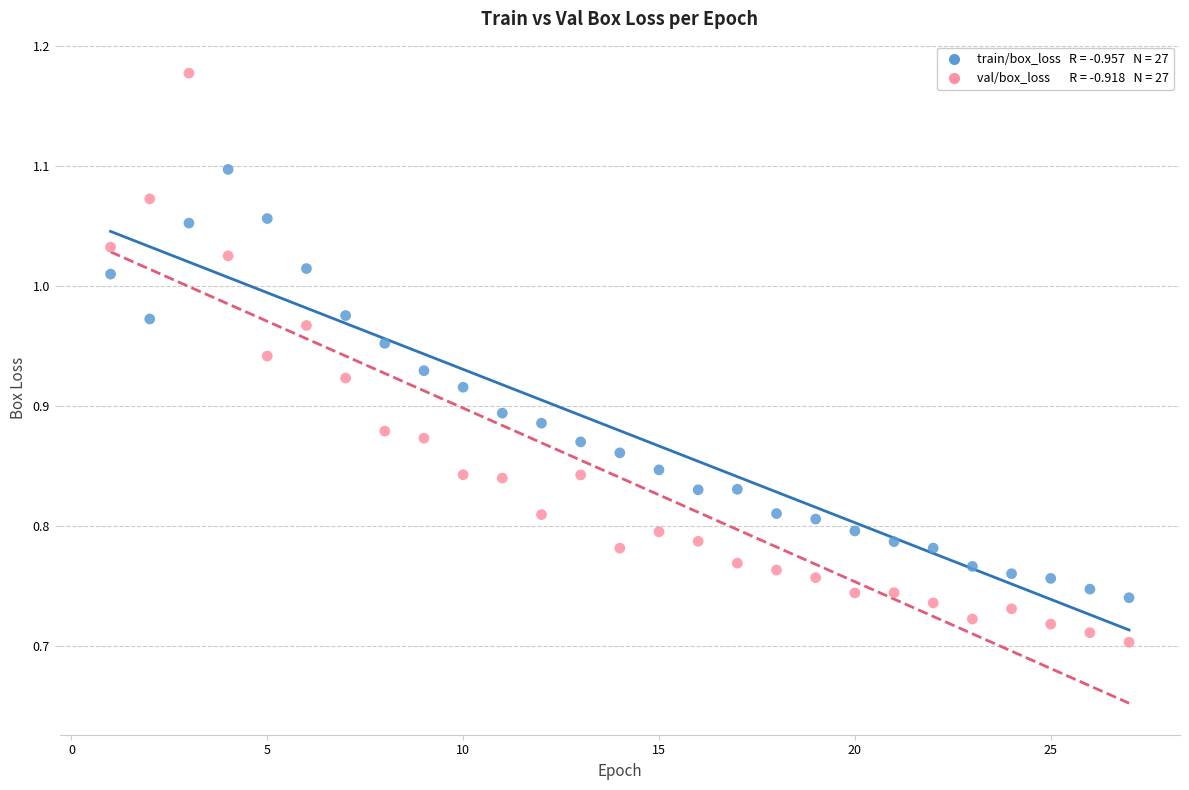

Across all data points, what is the range of X values (max minus min)?

26.0